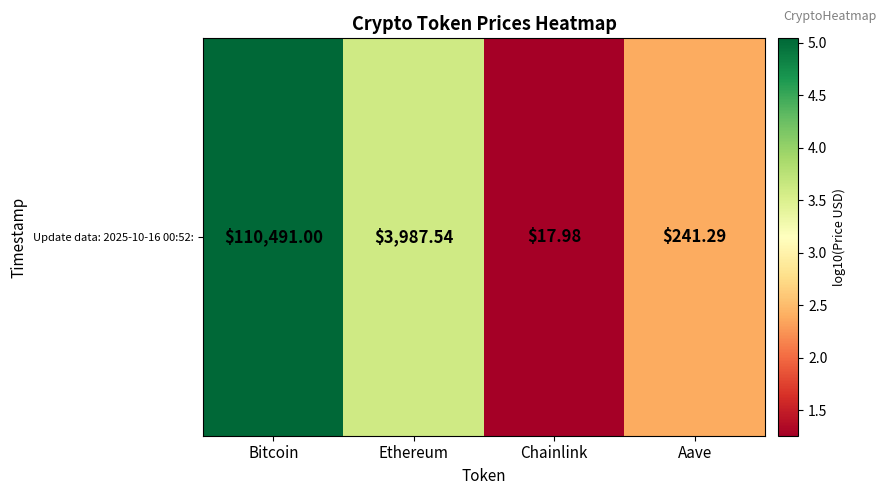

Rank the categories by value from highest to lowest.

Bitcoin, Ethereum, Aave, Chainlink